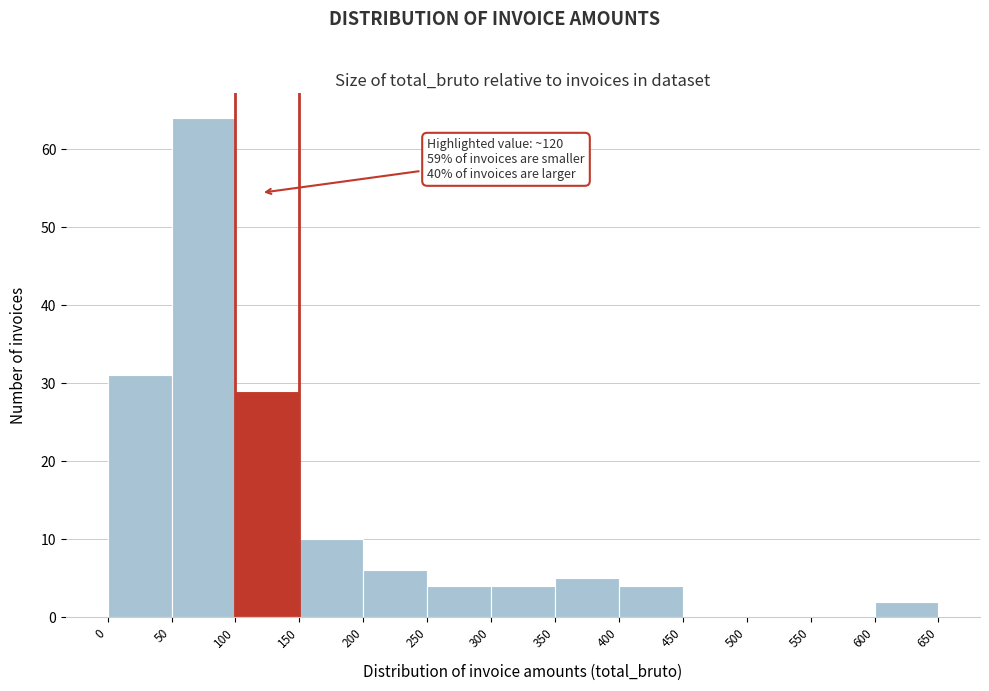

Over which range of the x-axis is the bar tallest?

50 to 100